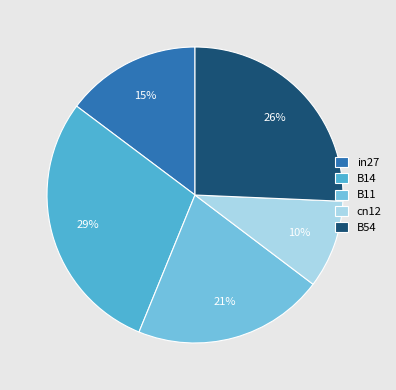

What percentage is the B11 slice, to the nearest percent?

21%